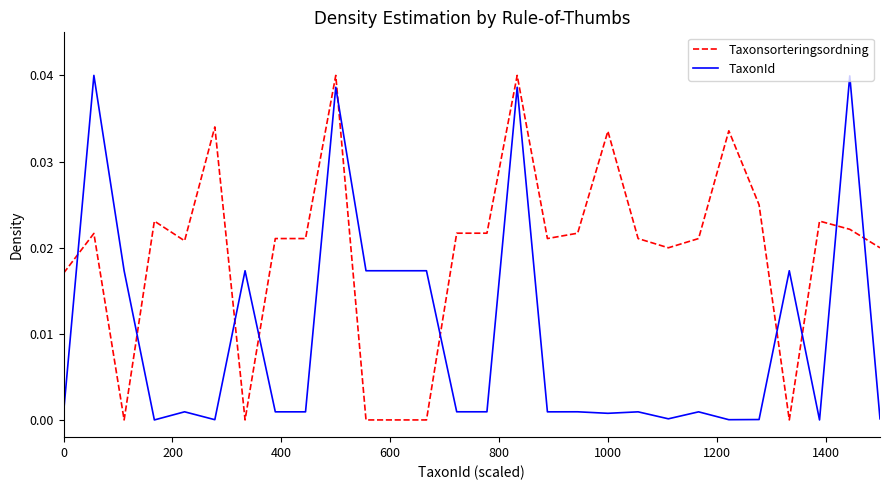

Rank the series by their average value, from lowest to highest.

TaxonId, Taxonsorteringsordning